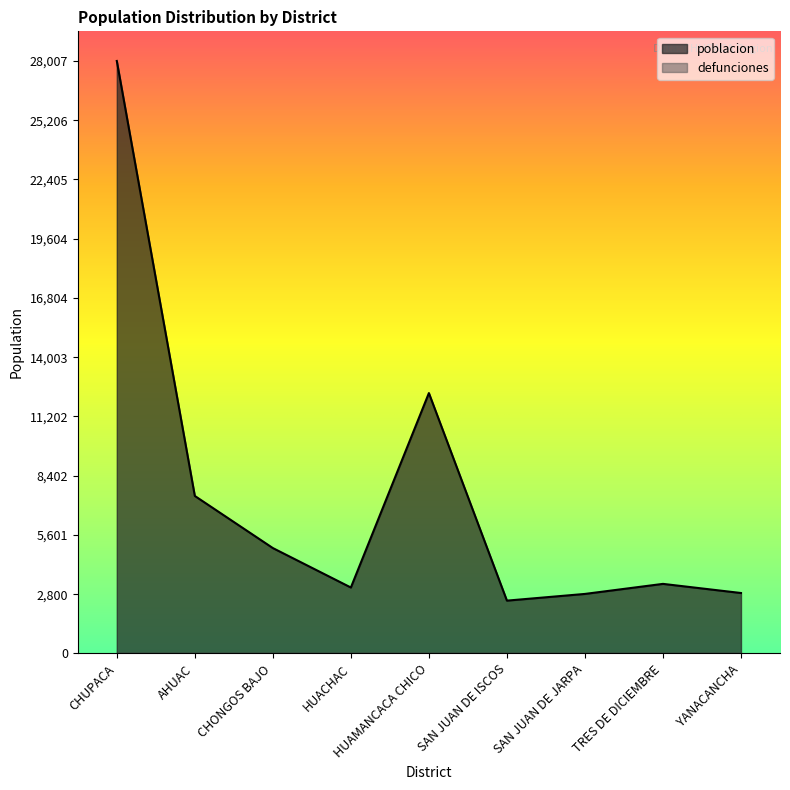

What is the value of the 6th point from the left?

2495